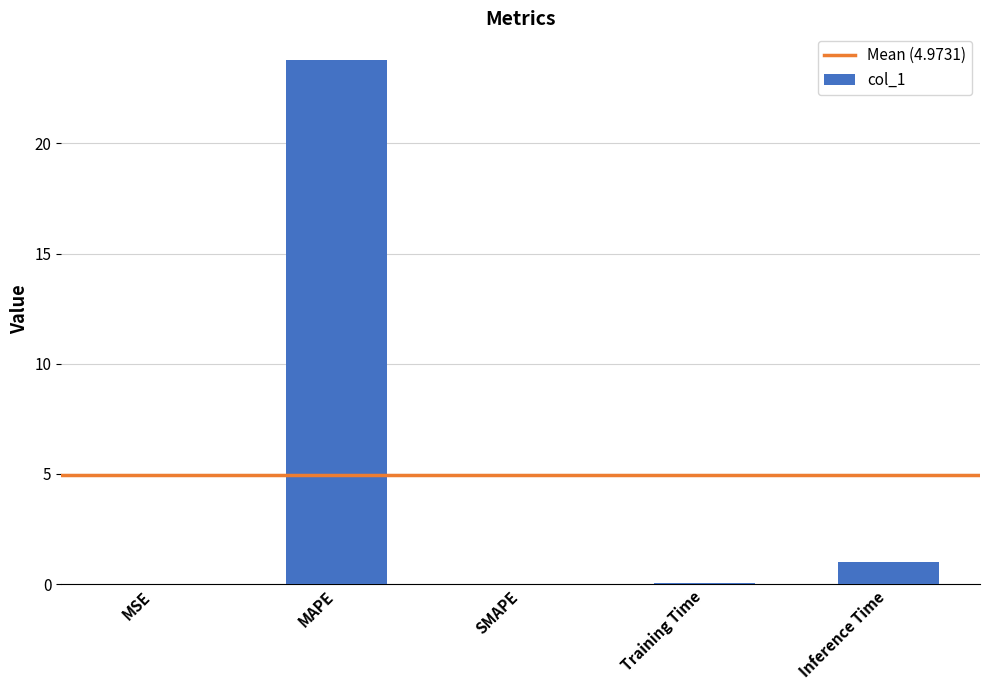

Which has a higher value, Training Time or MAPE?

MAPE